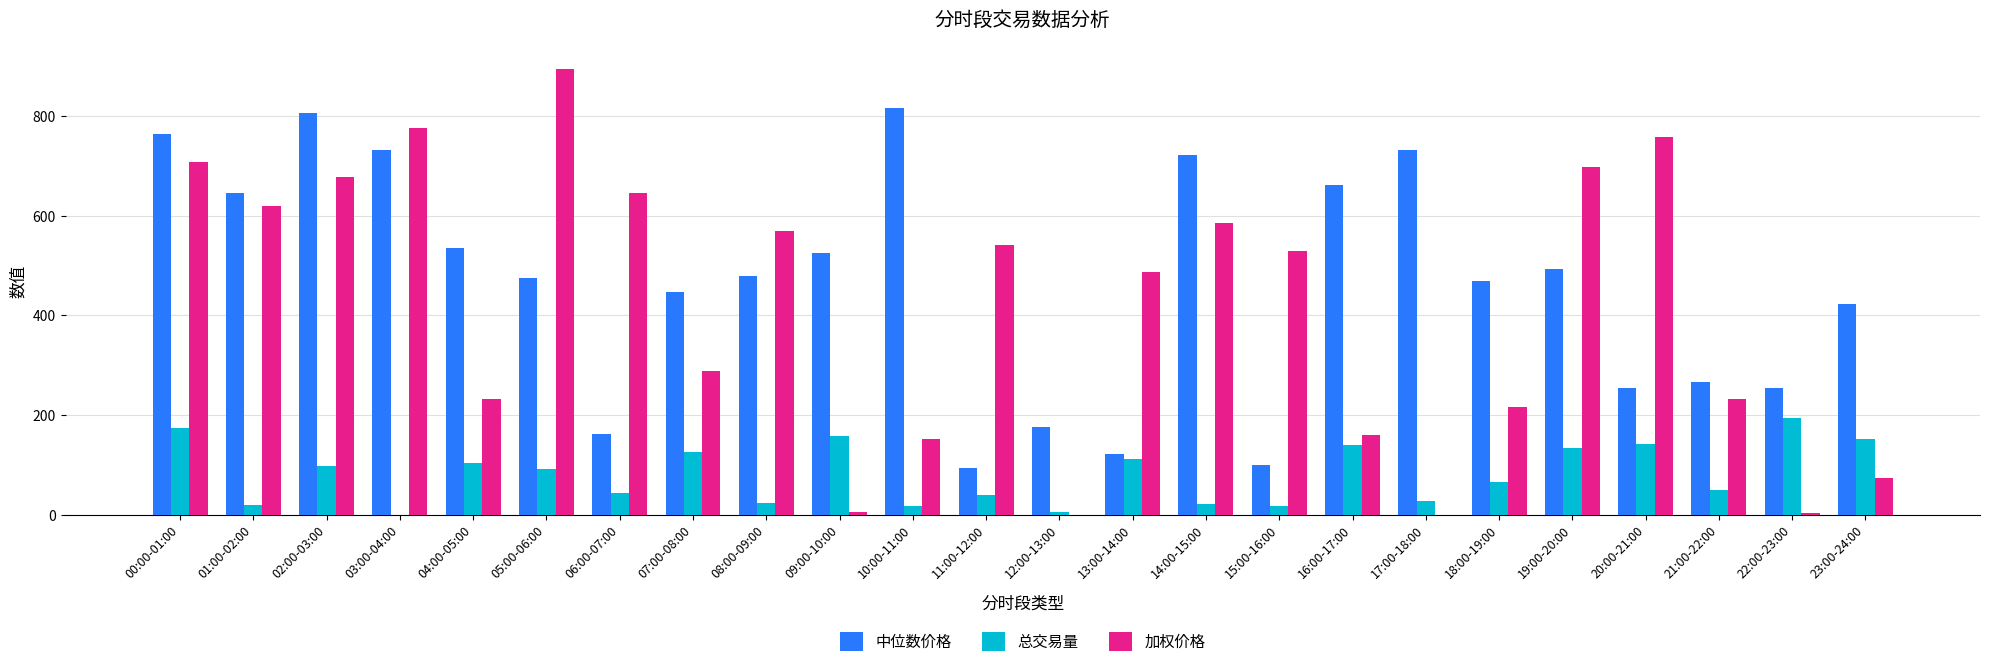

Which series has the largest total across all categories?

中位数价格